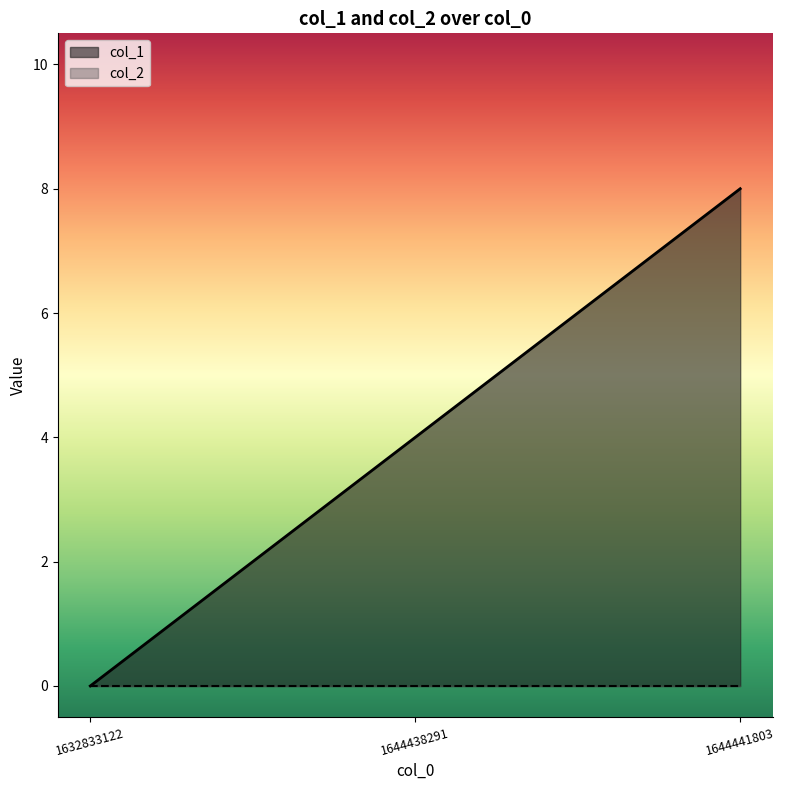

Which label corresponds to the smallest value in the chart?

1632833122